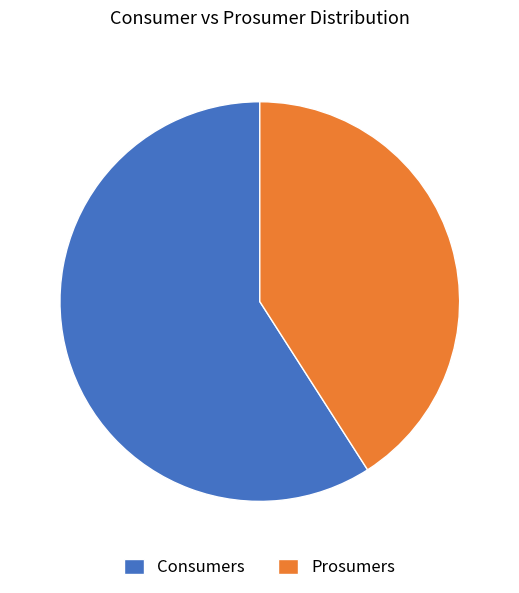

Rank the categories by value from lowest to highest.

Prosumers, Consumers